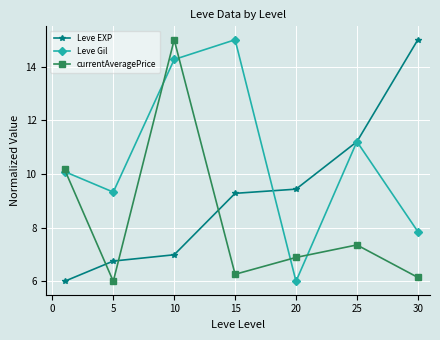

What is the minimum value for currentAveragePrice?

6.0